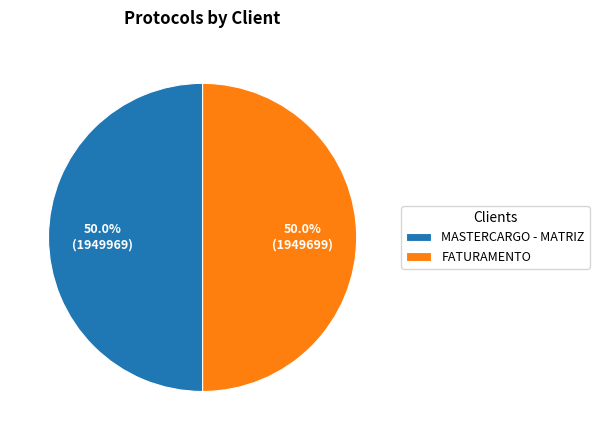

True or false: FATURAMENTO accounts for 50% of the total.

True